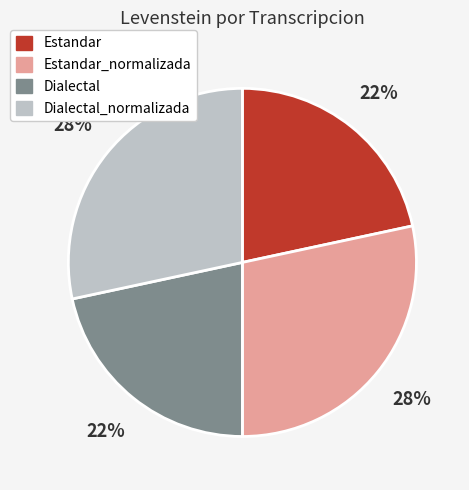

To the nearest percent, what is the combined percentage of Dialectal_normalizada and Dialectal?

50%